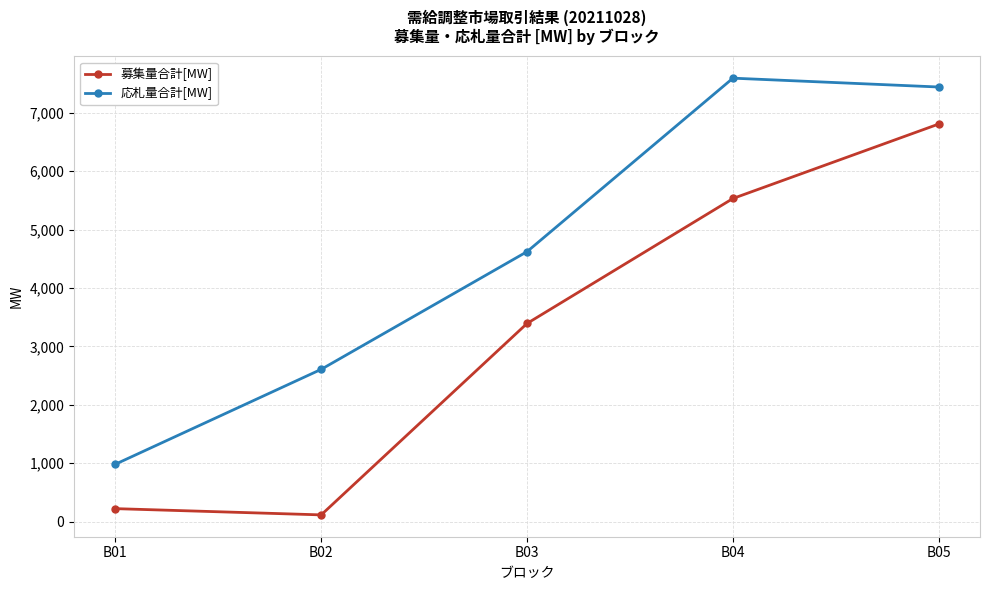

What is the maximum value for 募集量合計[MW]?

6810.0